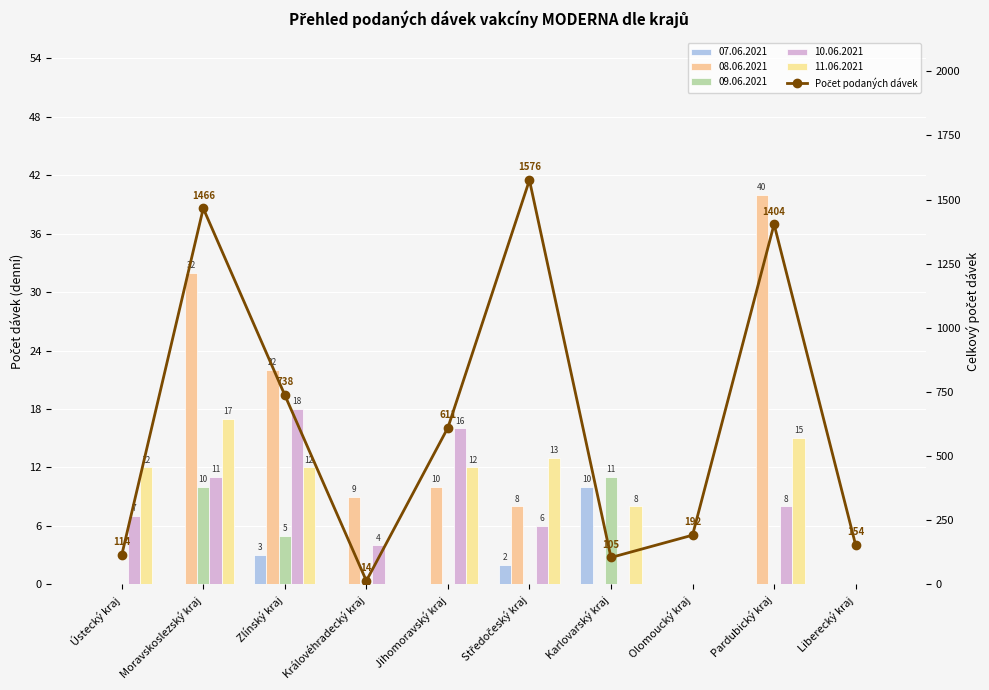

What is the ratio of the value at Ústecký kraj to the value at Liberecký kraj?

0.7